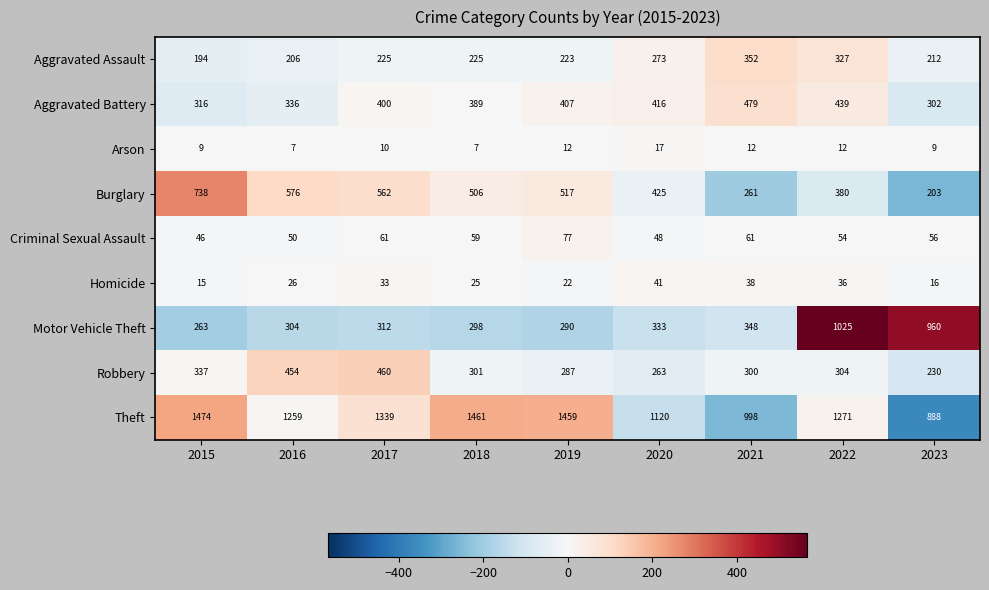

Is it true that Criminal Sexual Assault equals 50 at 2016?

True